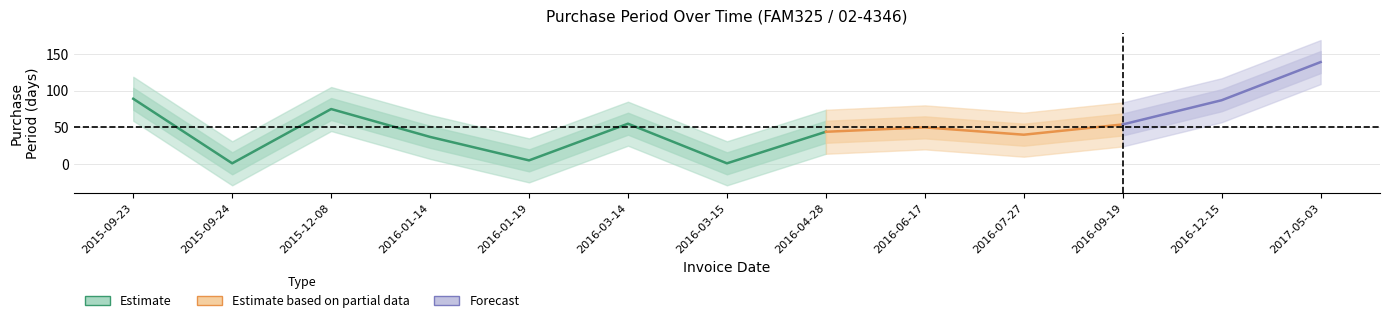

The value at 2015-09-23 is 89. True or false?

True